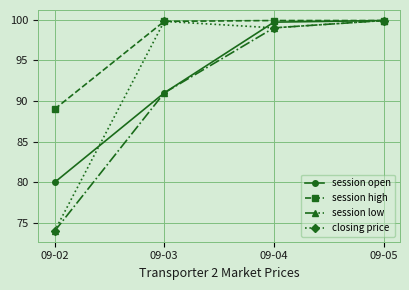

How many categories are shown in the chart?

4